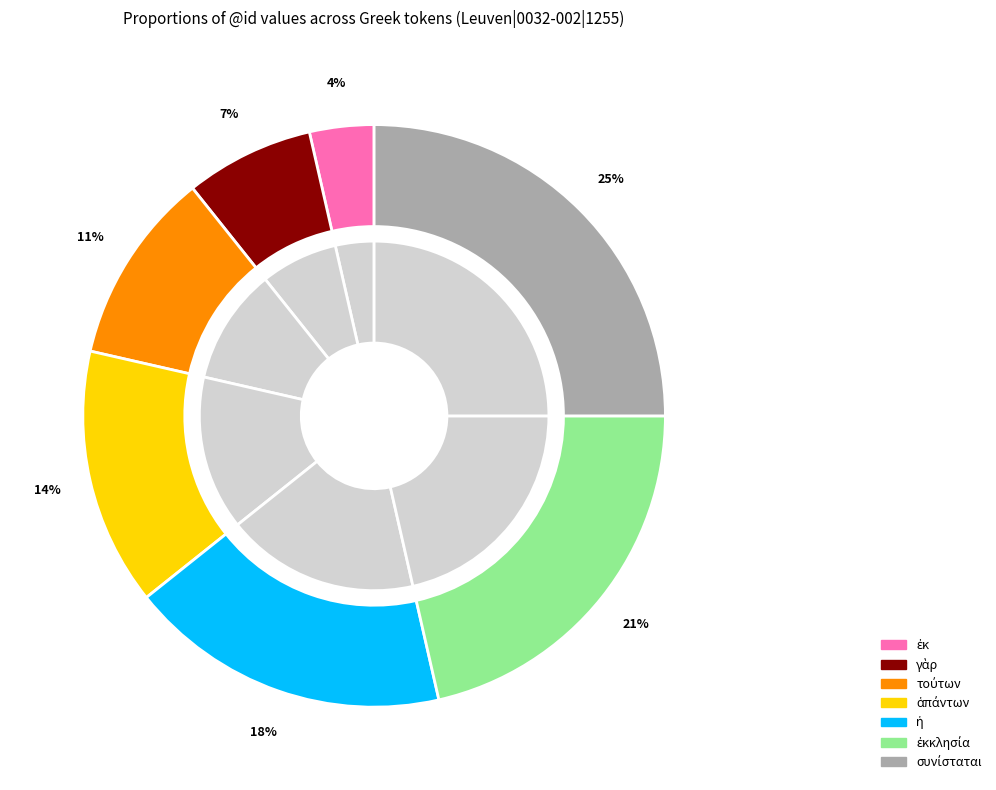

To the nearest percent, what is the combined percentage of ἐκ and συνίσταται?

29%